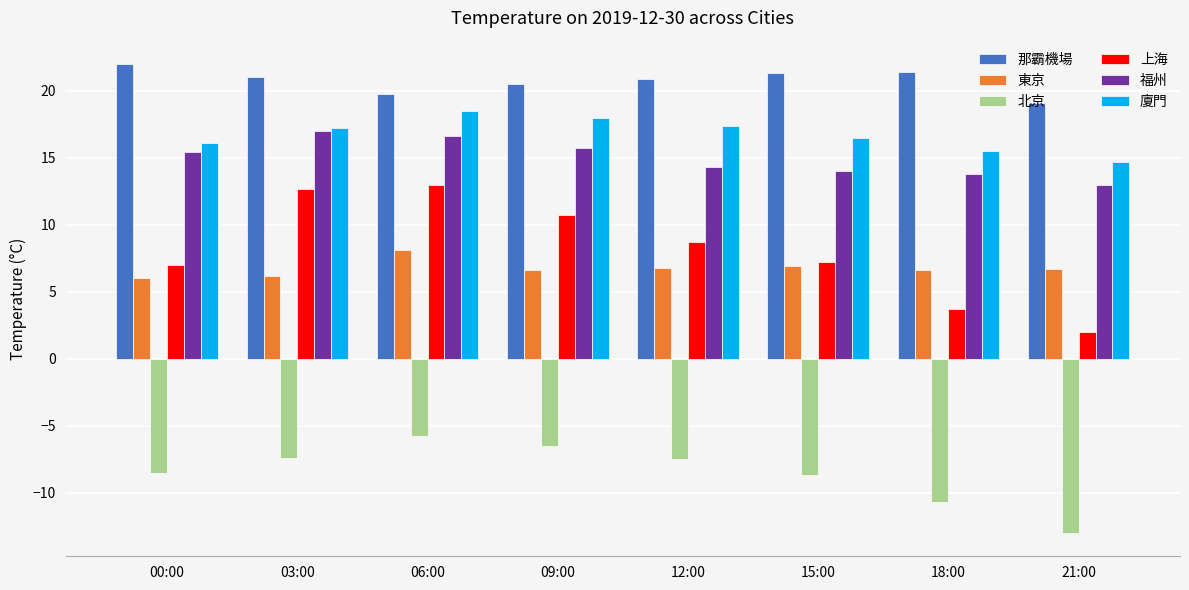

Which label corresponds to the smallest value in the chart?

21:00